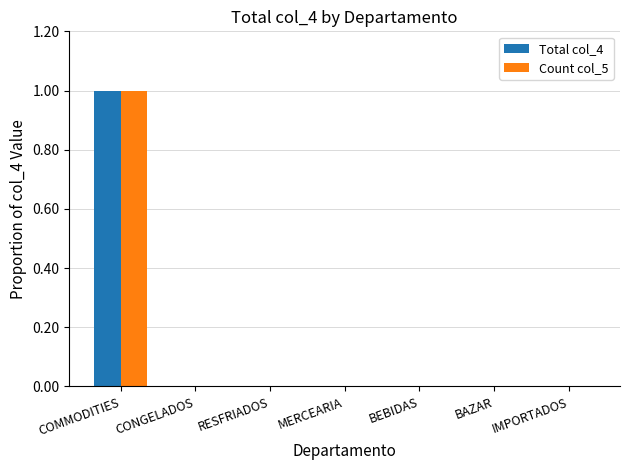

Reading left to right, extract all data points from this chart.

Total col_4: COMMODITIES=1	CONGELADOS=0	RESFRIADOS=0	MERCEARIA=0	BEBIDAS=0	BAZAR=0	IMPORTADOS=0
Count col_5: COMMODITIES=1	CONGELADOS=0	RESFRIADOS=0	MERCEARIA=0	BEBIDAS=0	BAZAR=0	IMPORTADOS=0